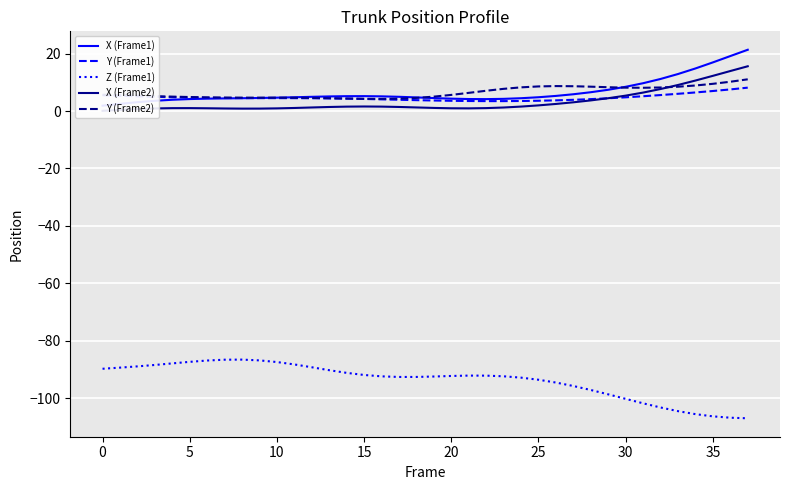

At which category is the sum across all series the highest?

37